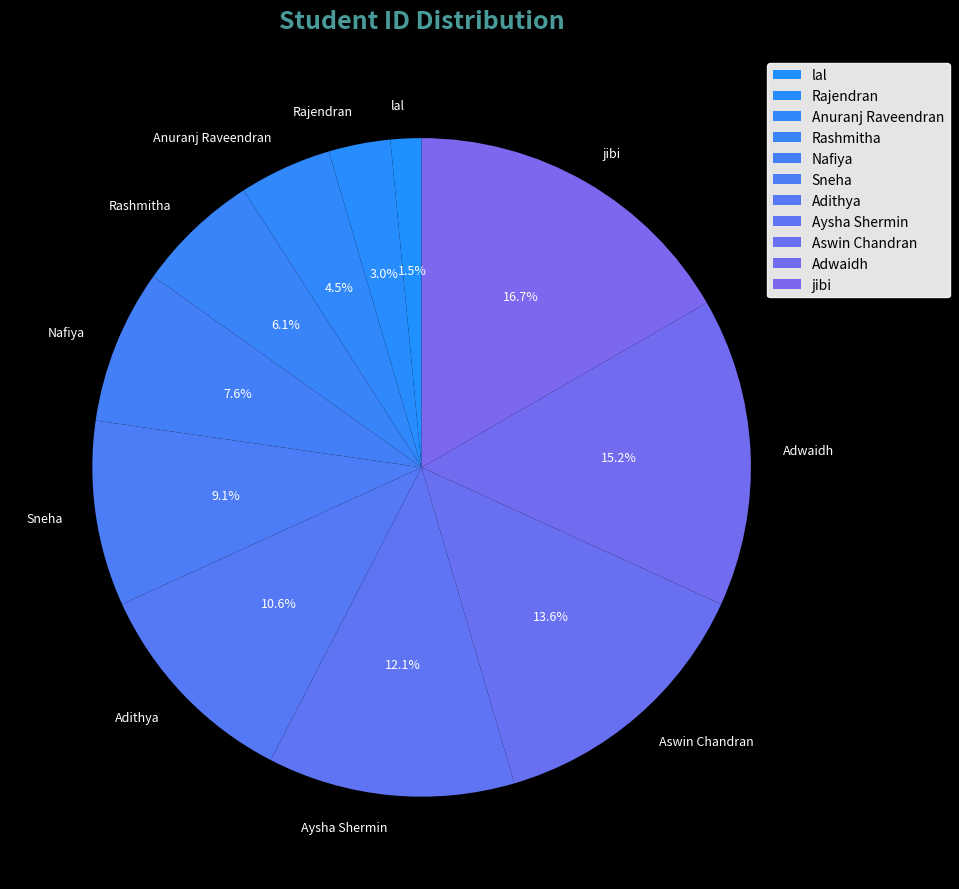

Which has a higher value, Nafiya or jibi?

jibi